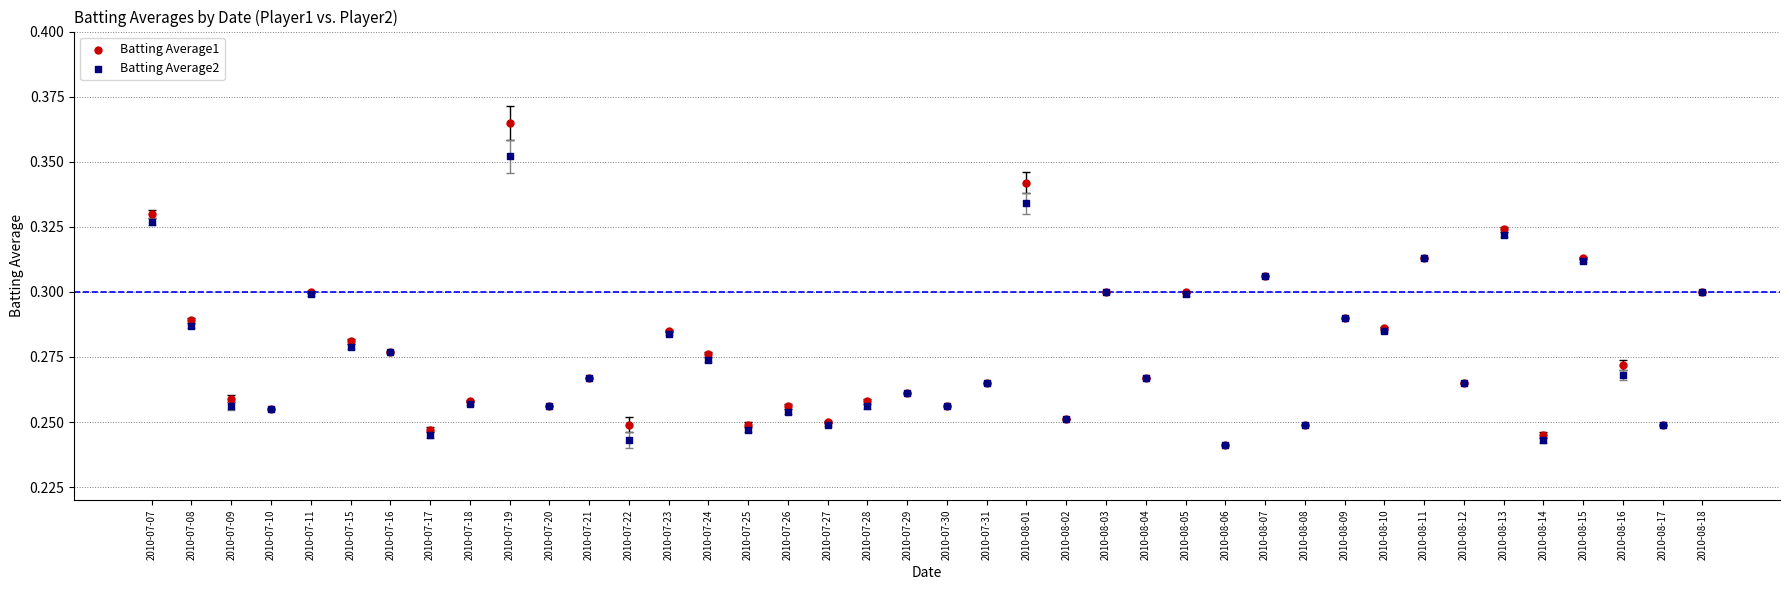

What are all the series names shown in the legend?

Batting Average1, Batting Average2